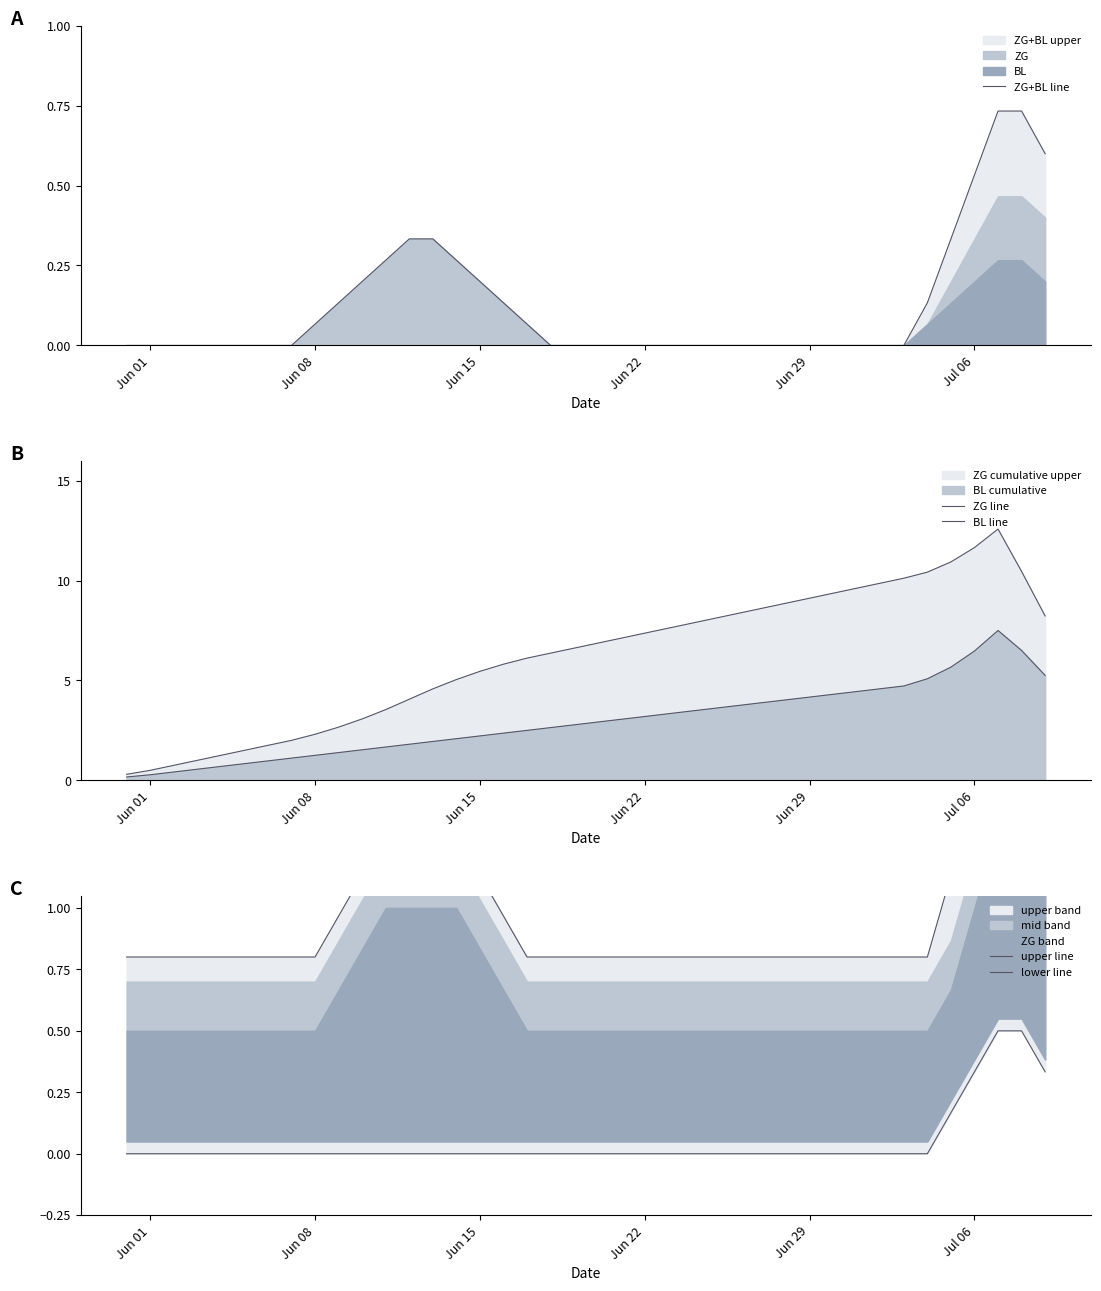

At how many categories does at least one series exceed 7?

19